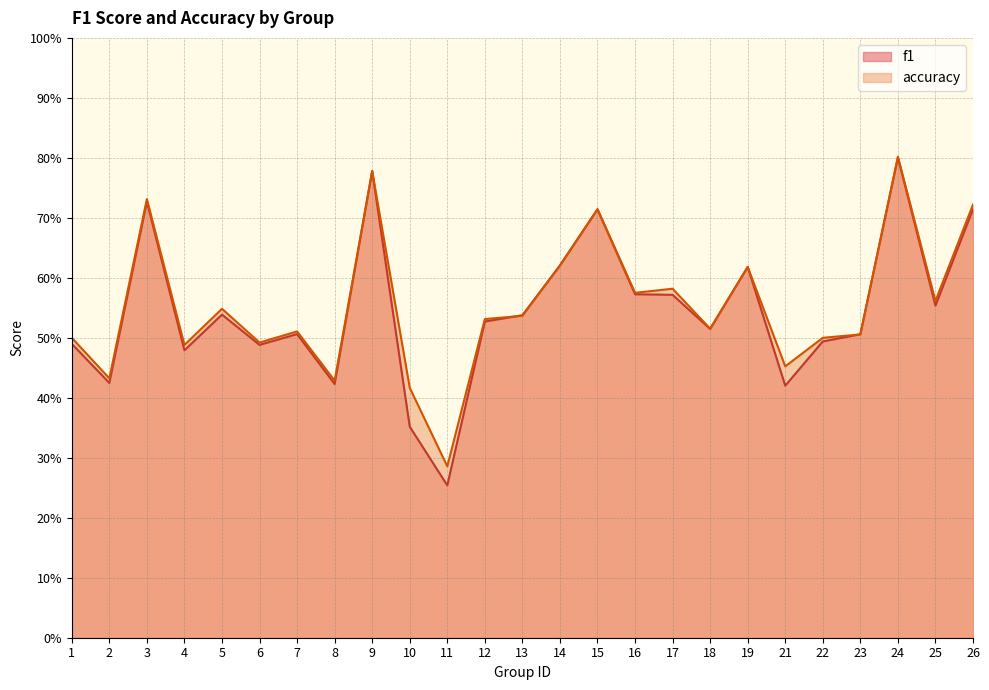

Reading left to right, what are all the values shown in this chart?

f1: 0.5	0.4	0.7	0.5	0.5	0.5	0.5	0.4	0.8	0.4	0.3	0.5	0.5	0.6	0.7	0.6	0.6	0.5	0.6	0.4	0.5	0.5	0.8	0.6	0.7
accuracy: 0.5	0.4	0.7	0.5	0.5	0.5	0.5	0.4	0.8	0.4	0.3	0.5	0.5	0.6	0.7	0.6	0.6	0.5	0.6	0.5	0.5	0.5	0.8	0.6	0.7